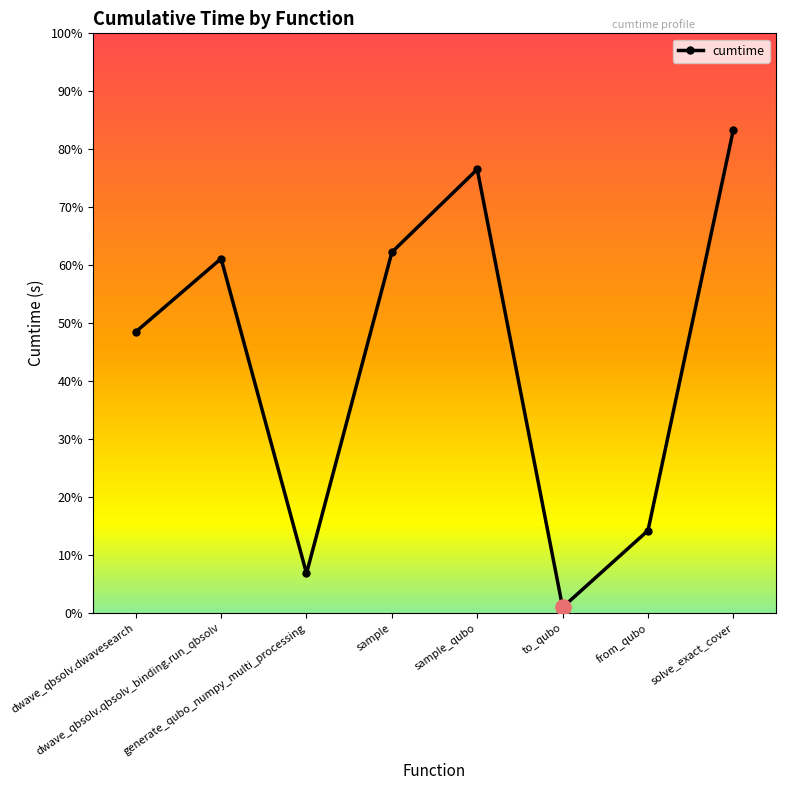

What is the ratio of the value at generate_qubo_numpy_multi_processing to the value at solve_exact_cover?

0.1